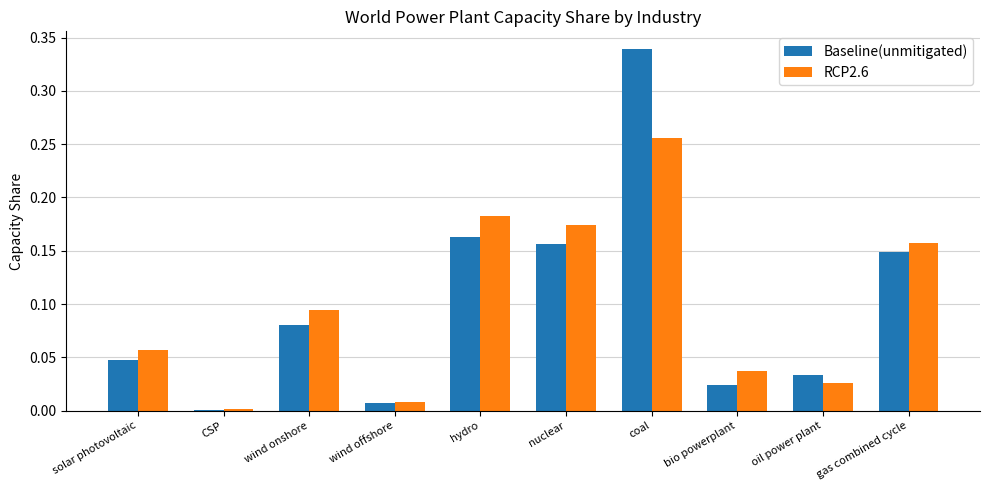

Is it true that RCP2.6 equals 0.0 at oil power plant?

True